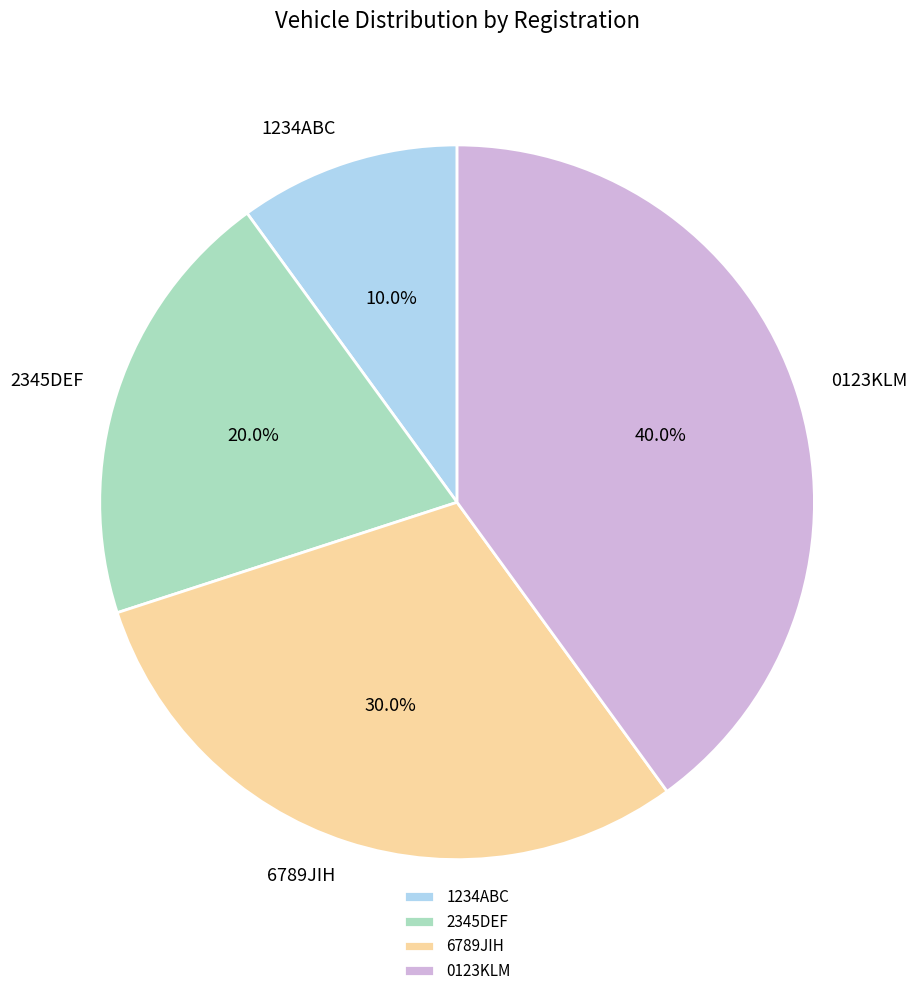

To the nearest percent, what percentage of the pie is 6789JIH?

30%